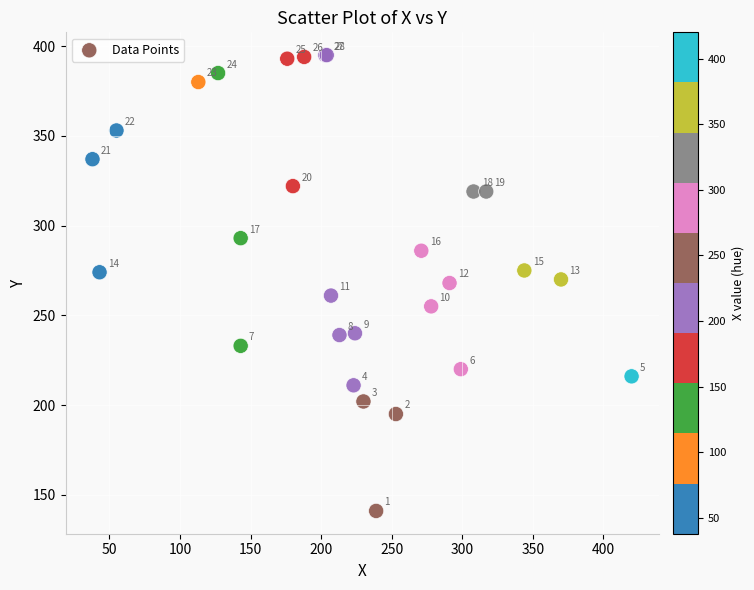

What Y value in the scatter plot is closest to 268?

268